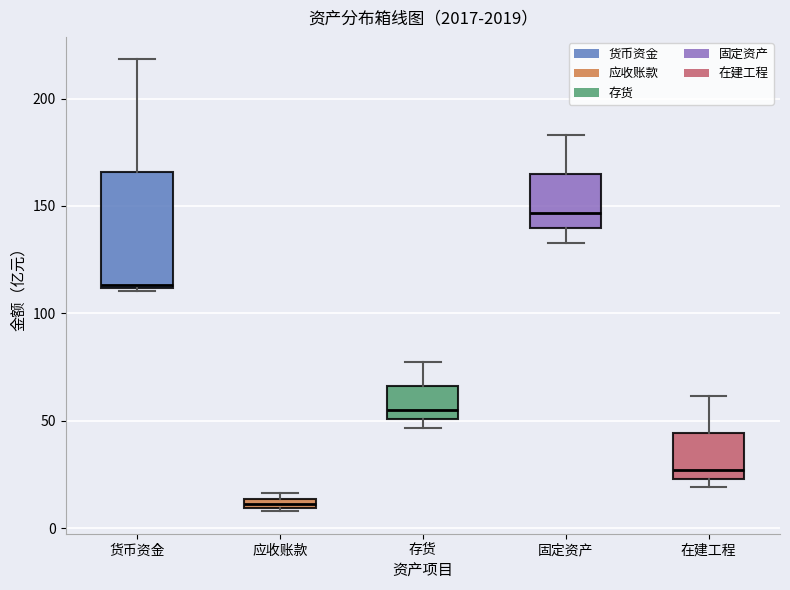

Where is the lower edge of the box for 应收账款 on the y-axis? The values are not printed on the chart, so give them approximately, as read against the axis.

10